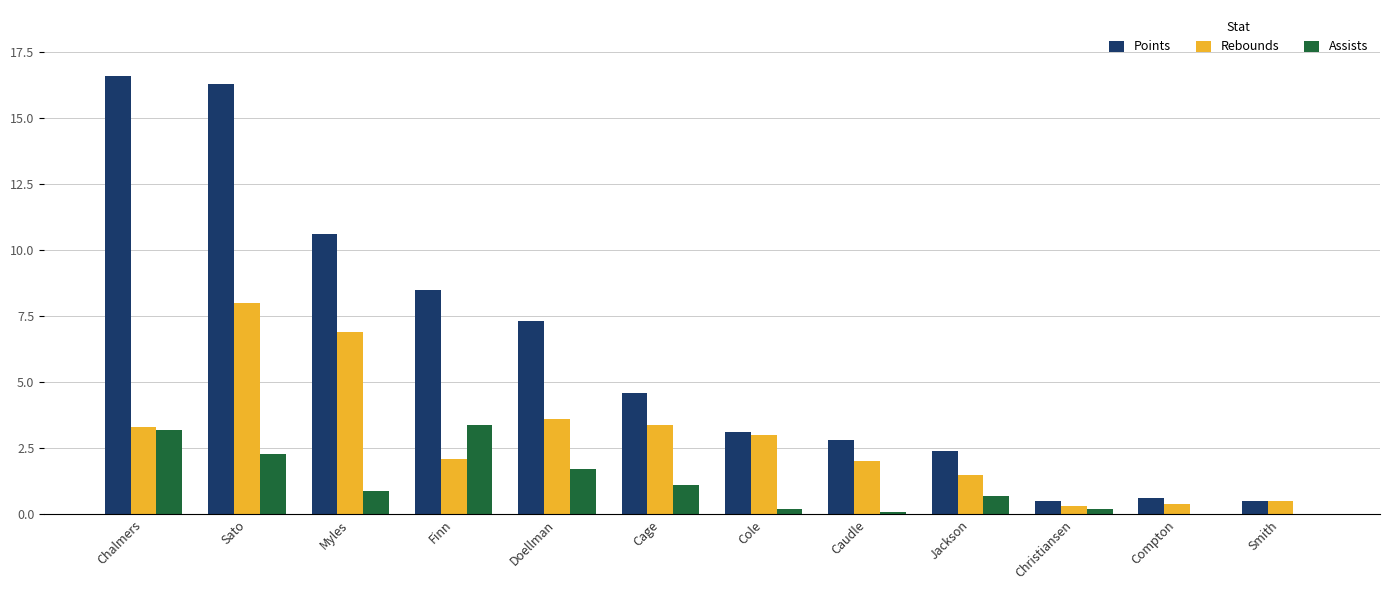

At which category is the sum across all series the highest?

Sato